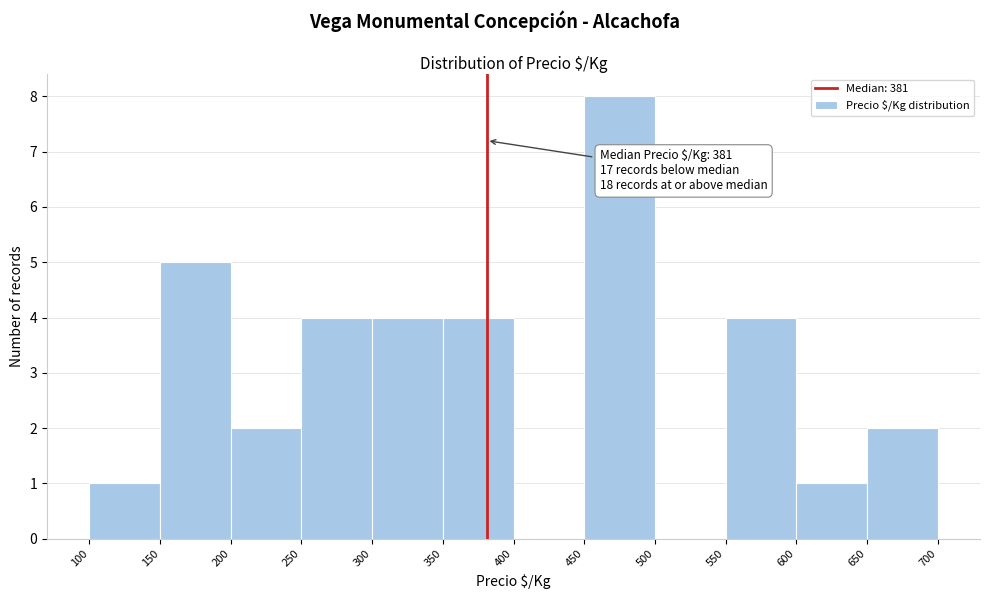

Which range on the x-axis has the tallest bar?

450 to 500